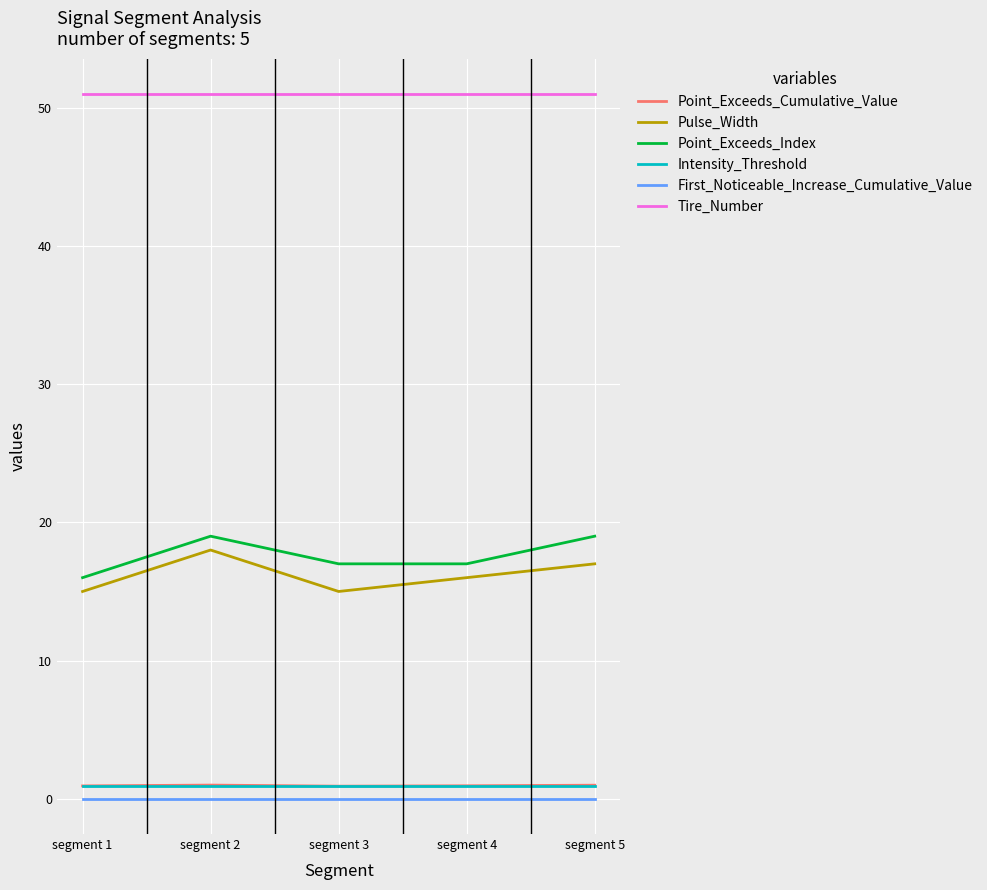

What is the greatest value displayed?

51.0